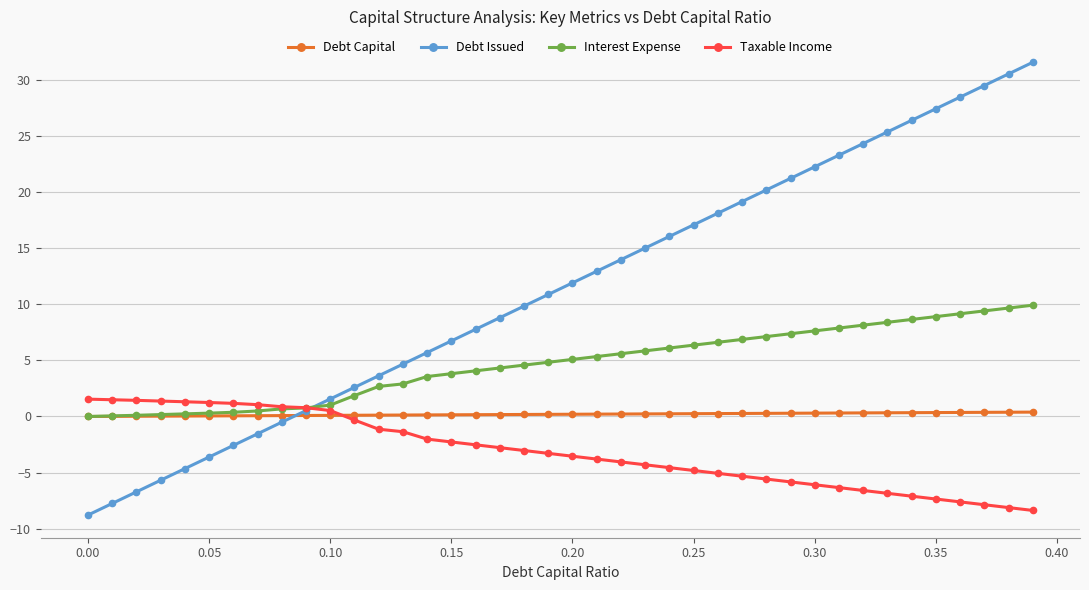

List the series in order of their peak value, highest first.

Debt Issued, Interest Expense, Taxable Income, Debt Capital